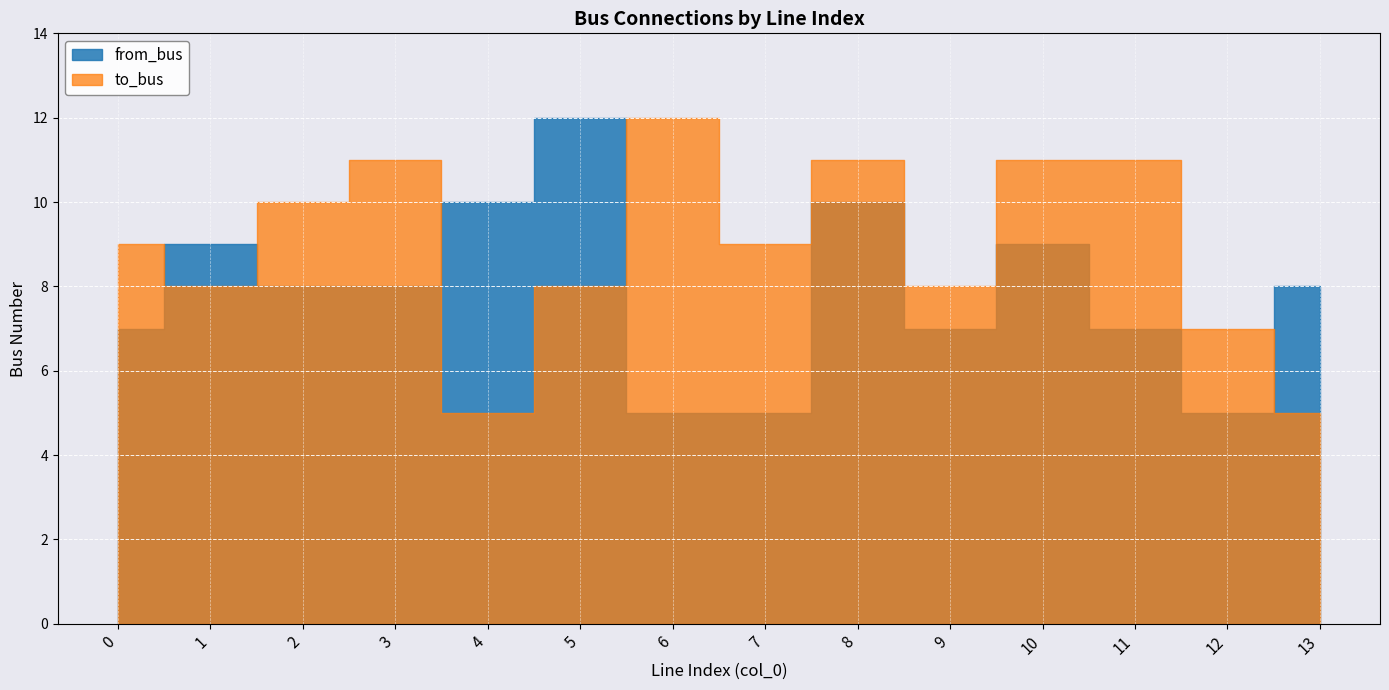

At how many categories does at least one series exceed 5?

14